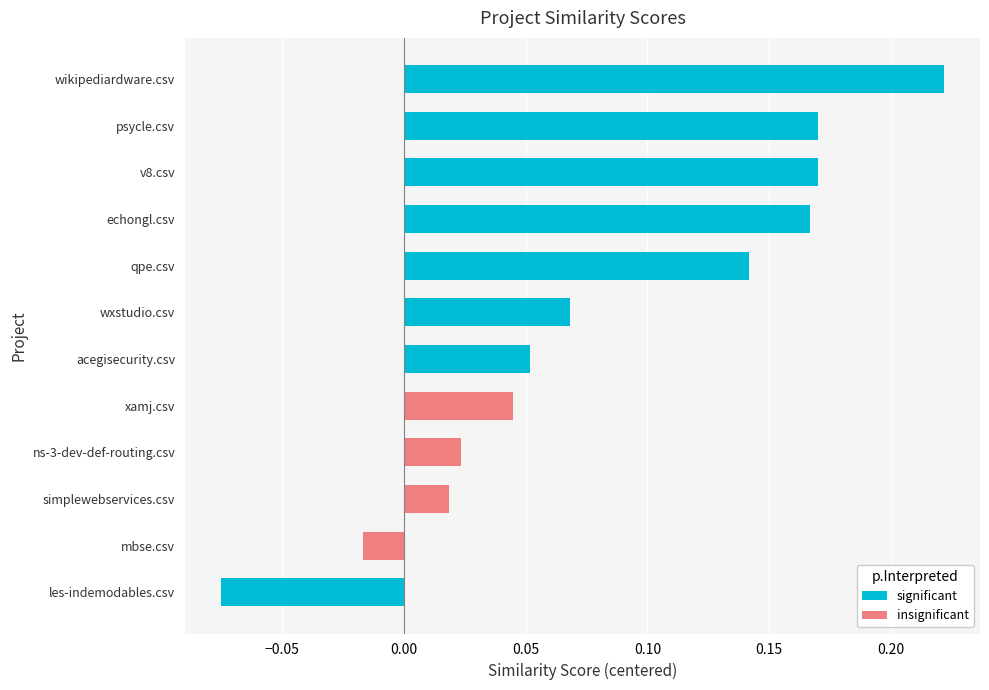

At which label is significant closest to 0?

acegisecurity.csv